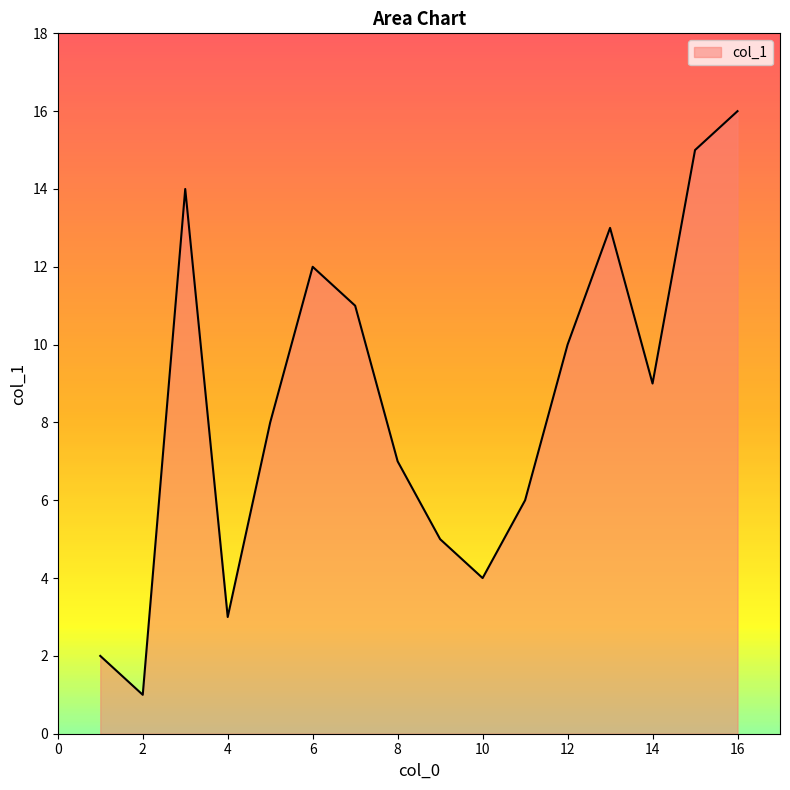

What is the maximum value shown in the chart?

16